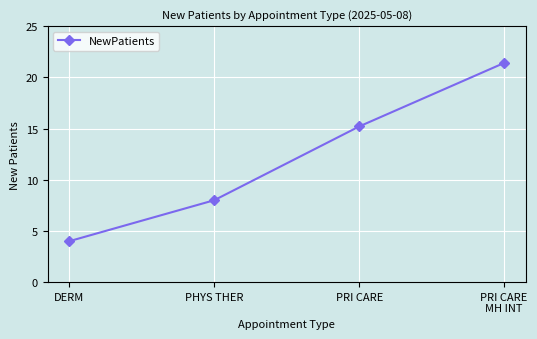

What is the label of the 2nd point from the right?

PRI CARE